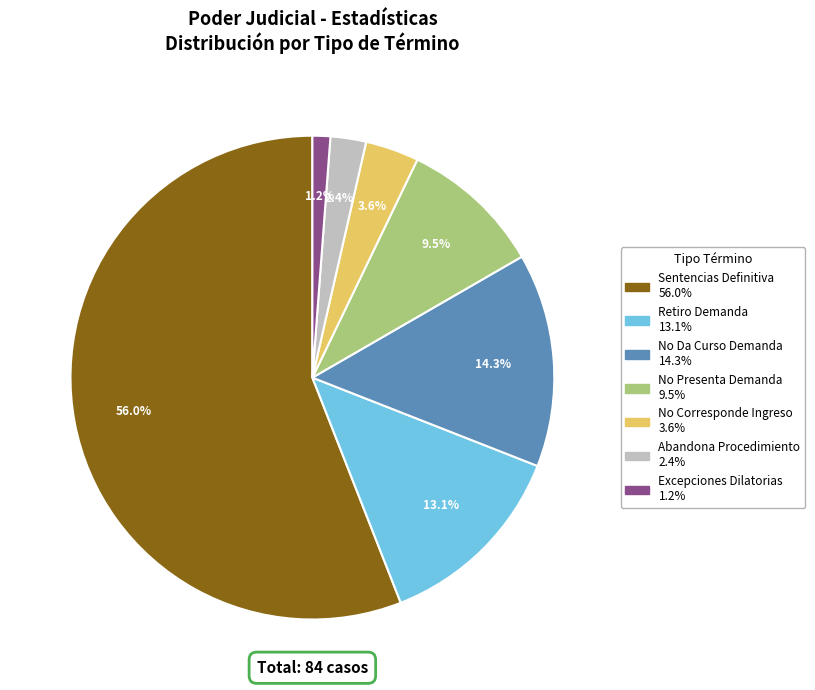

Between Sentencias Definitiva and No Da Curso Demanda, which is larger?

Sentencias Definitiva